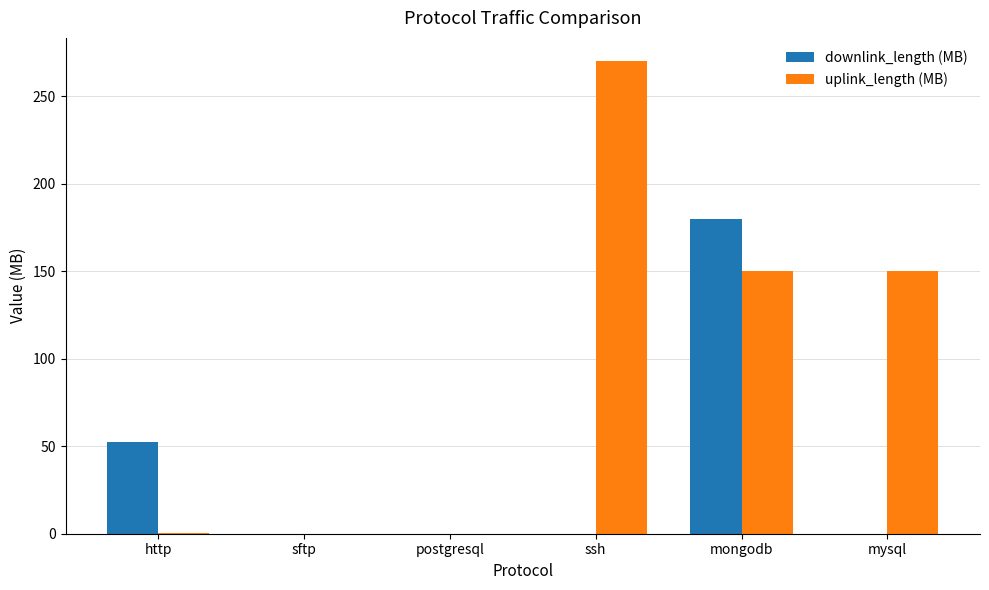

Which category has the highest value across all series?

ssh